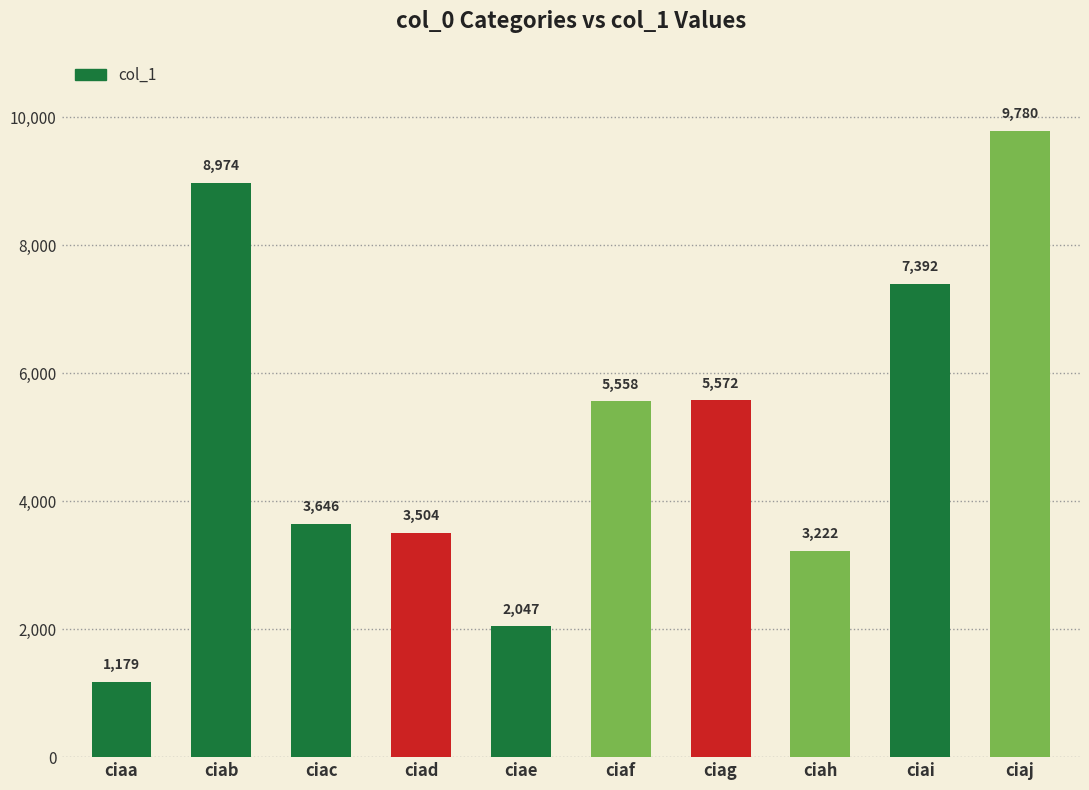

Is it true that the value at ciae is 1199?

False